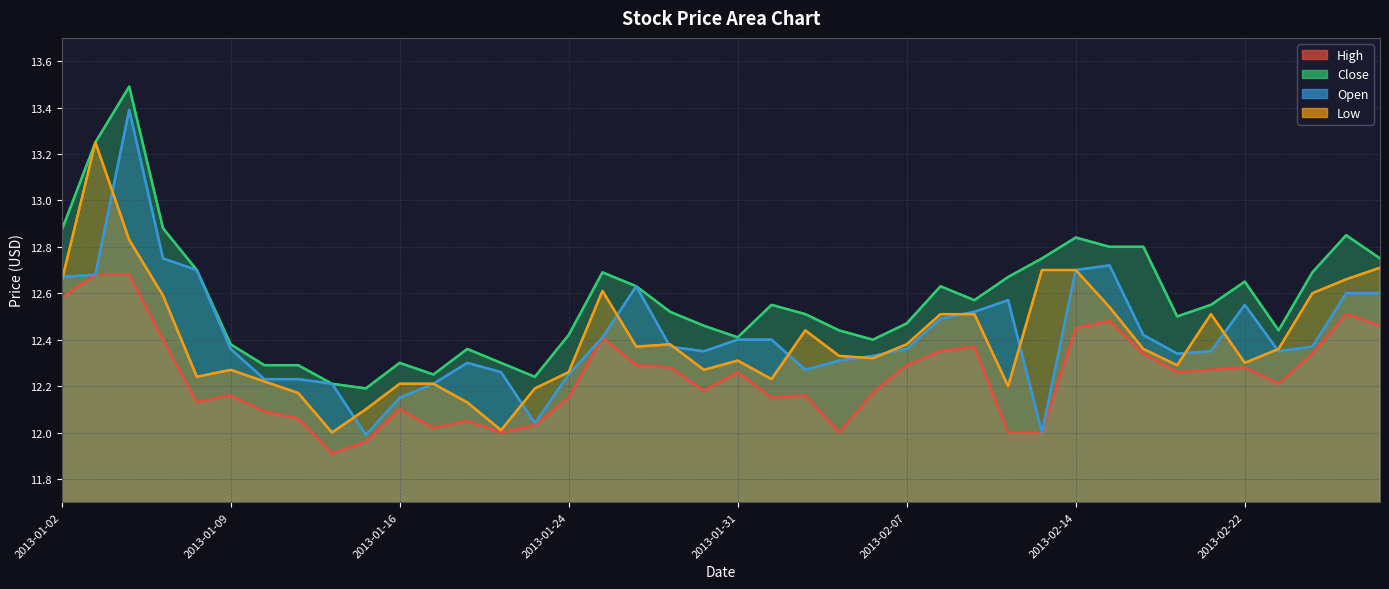

True or false: Close and Open intersect in this chart.

False